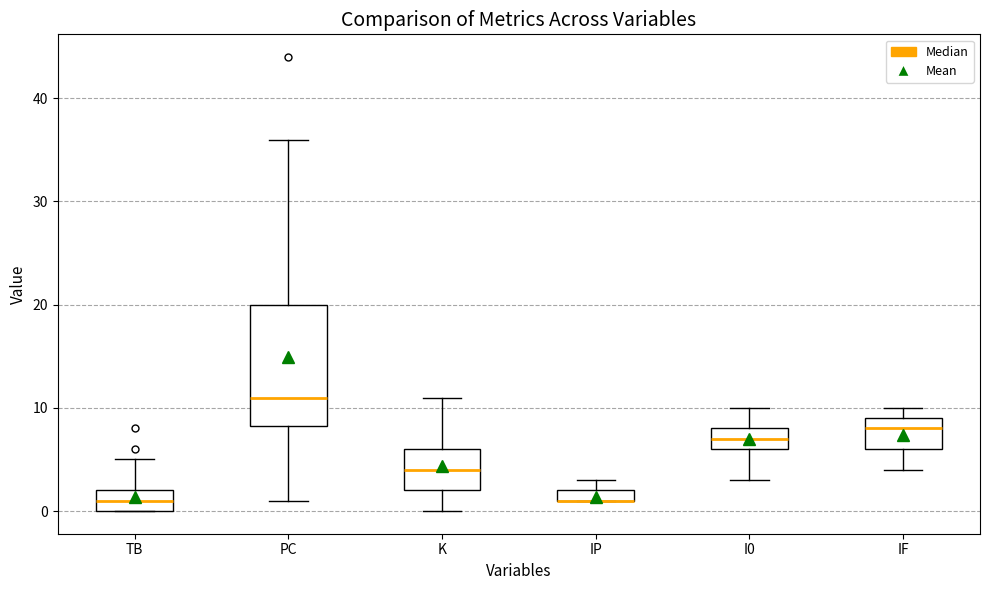

Which box is the tallest, from its lower edge to its upper edge?

PC